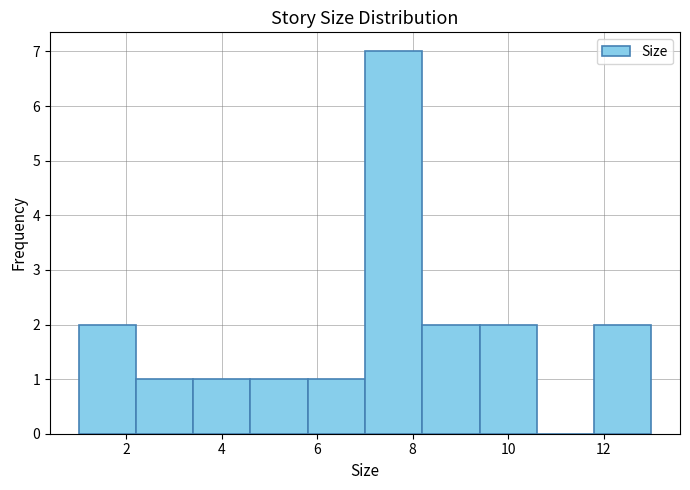

Reading left to right, list every bar in this chart as the range it spans on the x-axis followed by its height. The values are not printed on the chart, so give them approximately, as read against the axis.

1.0 to 2.2: 2
2.2 to 3.4: 1
3.4 to 4.6: 1
4.6 to 5.8: 1
5.8 to 7.0: 1
7.0 to 8.2: 7
8.2 to 9.4: 2
9.4 to 10.6: 2
10.6 to 11.8: 0
11.8 to 13.0: 2